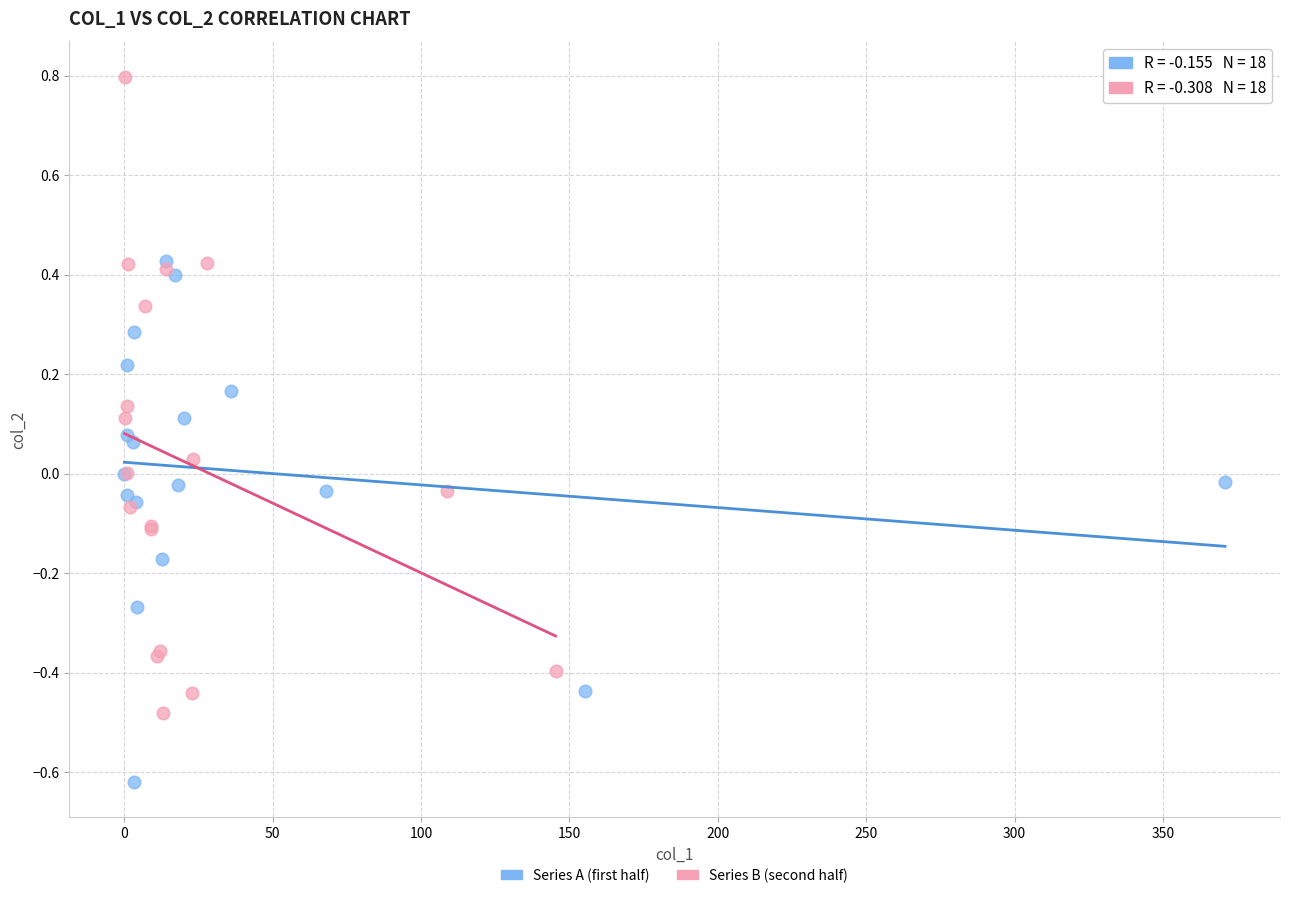

Which series contains the lowest Y value?

Series A (first half)